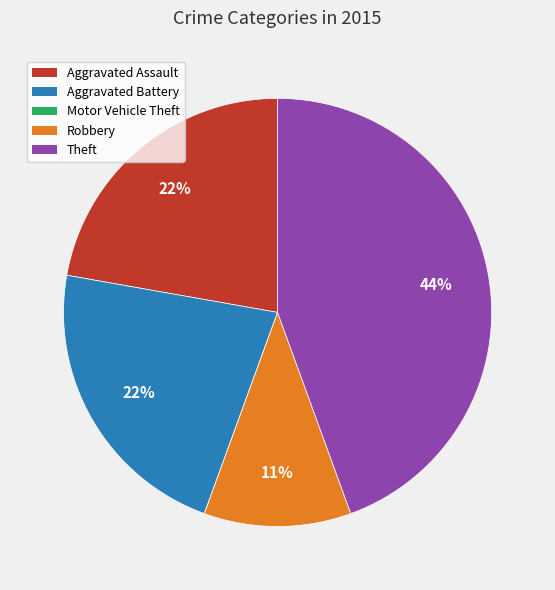

Which category has the biggest portion of the pie?

Theft